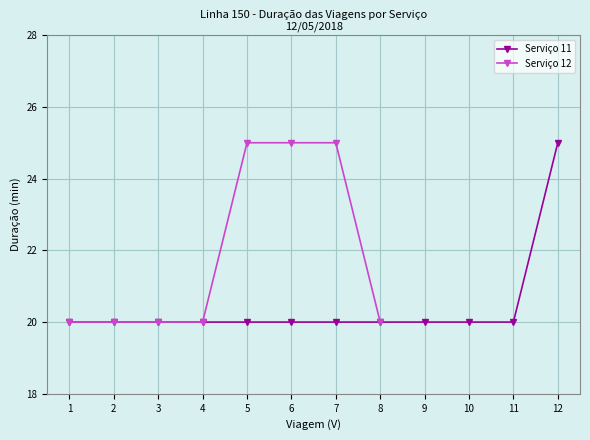

True or false: Serviço 11 has a value of 20 at 3.

True